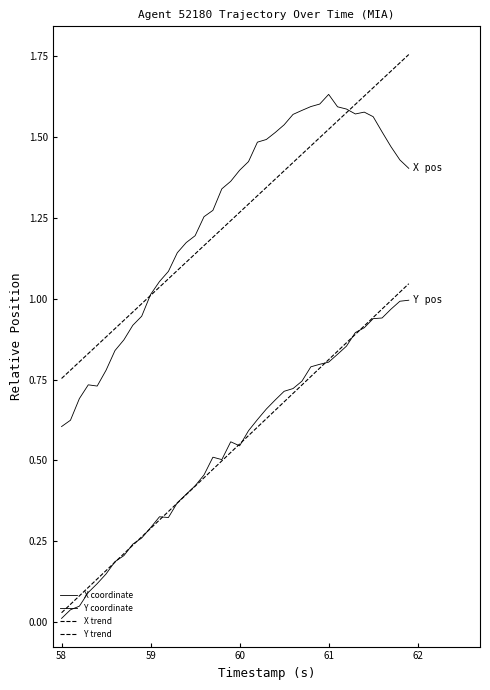

How many lines are shown in the chart?

4